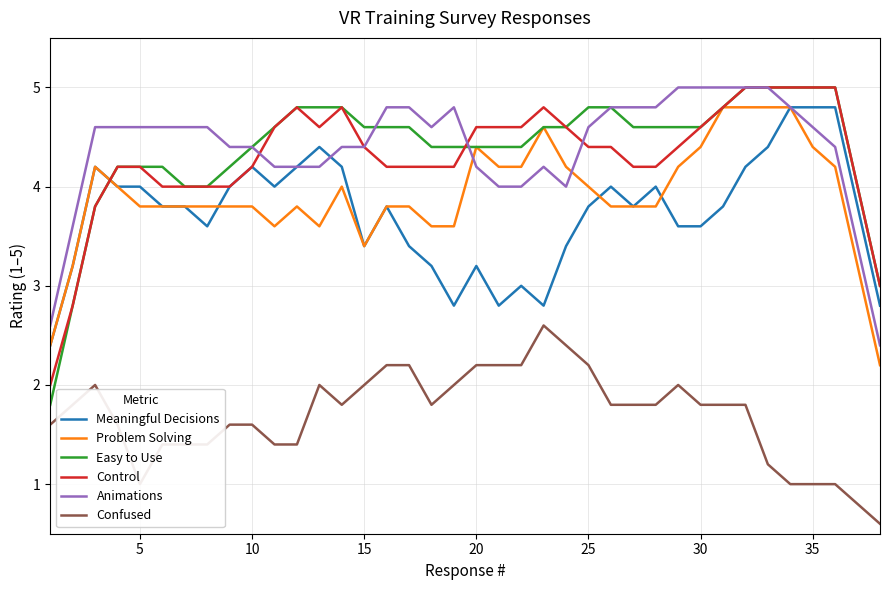

What is the smallest value displayed?

0.6